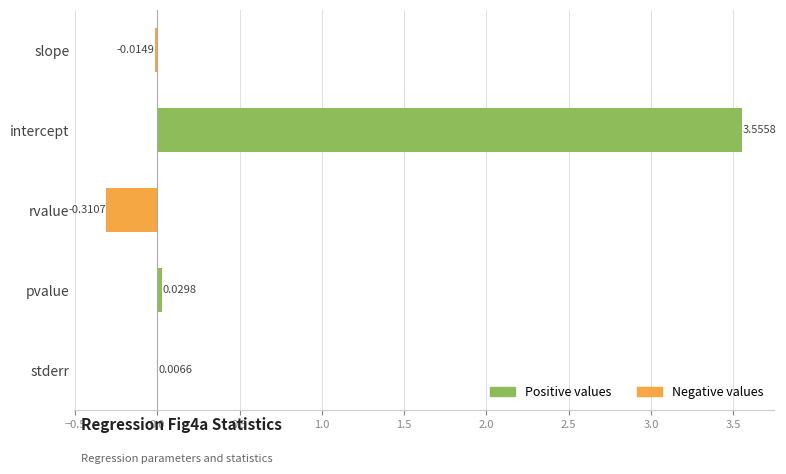

What is the sum of all values?

3.3